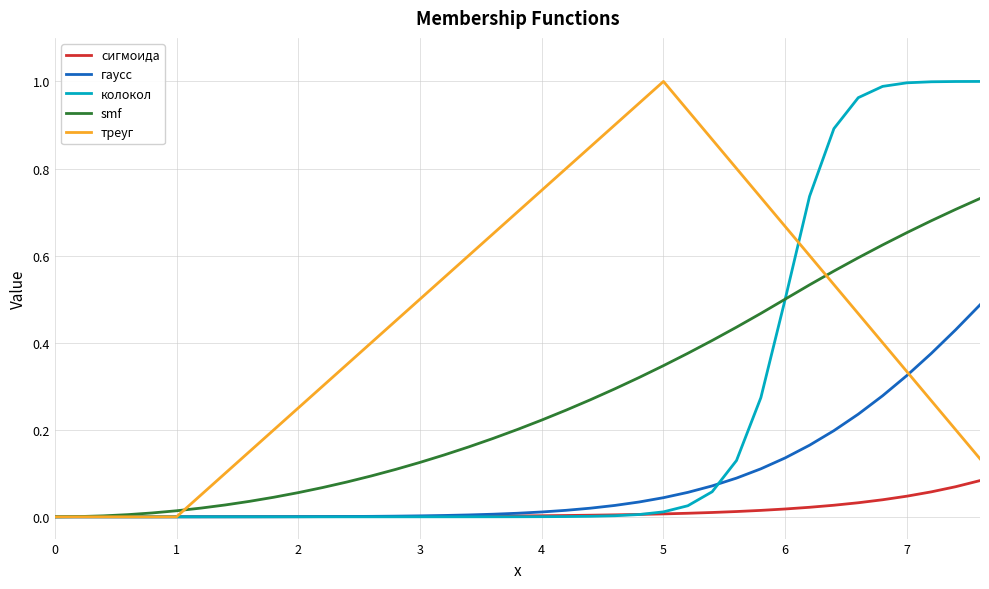

Does the chart display data point markers on the line(s)?

No